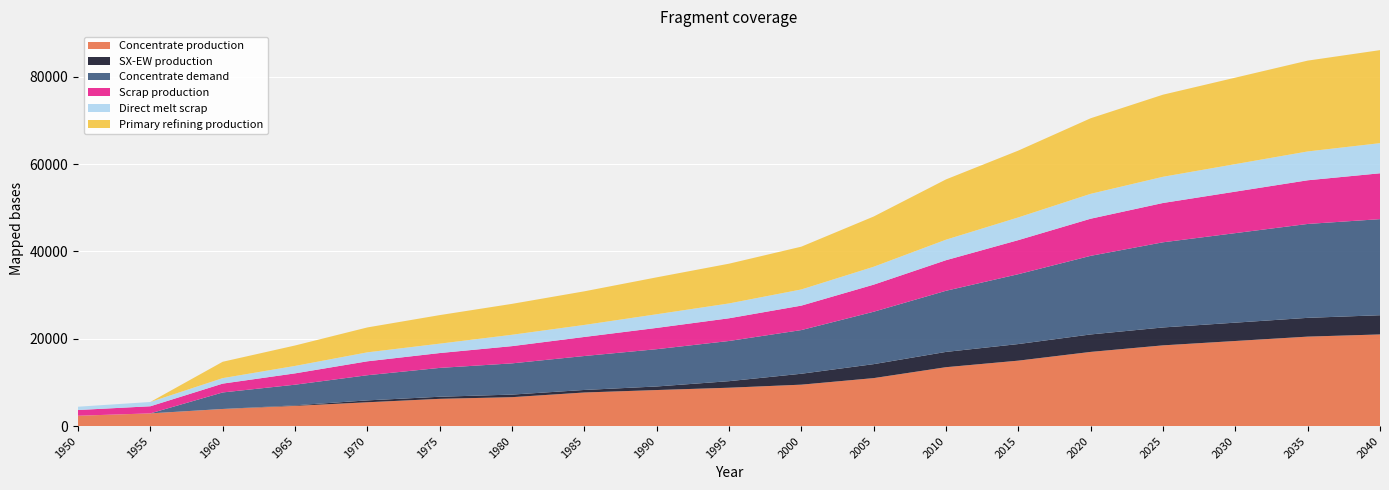

Reading left to right, transcribe all the data shown in this chart.

Concentrate production: 2385.7	2926.2	3933.3	4643.5	5470.3	6254.7	6636.1	7706.8	8268.6	8800.0	9500.0	11000.0	13500.0	15000.0	17000.0	18500.0	19500.0	20500.0	21000.0
SX-EW production: 0.0	0.0	0.0	125.5	429.7	480.3	590.9	581.2	817.4	1500.0	2500.0	3200.0	3500.0	3800.0	4000.0	4100.0	4200.0	4300.0	4400.0
Concentrate demand: 0.0	0.0	3784.0	4723.2	5760.6	6601.9	7149.1	7774.8	8538.1	9200.0	10000.0	12000.0	14000.0	16000.0	18000.0	19500.0	20500.0	21500.0	22000.0
Scrap production: 1308.7	1627.9	2021.8	2593.1	3186.9	3401.8	3946.5	4360.8	4869.5	5200.0	5600.0	6200.0	7000.0	7800.0	8500.0	9000.0	9500.0	10000.0	10500.0
Direct melt scrap: 756.1	981.9	1257.2	1705.9	2053.6	2150.8	2603.1	2753.6	3130.0	3400.0	3700.0	4100.0	4700.0	5200.0	5700.0	6000.0	6300.0	6600.0	6900.0
Primary refining production: 0.0	0.0	3746.1	4675.9	5703.0	6535.9	7077.6	7697.0	8452.7	9100.0	9800.0	11500.0	13800.0	15300.0	17300.0	18800.0	19800.0	20800.0	21300.0